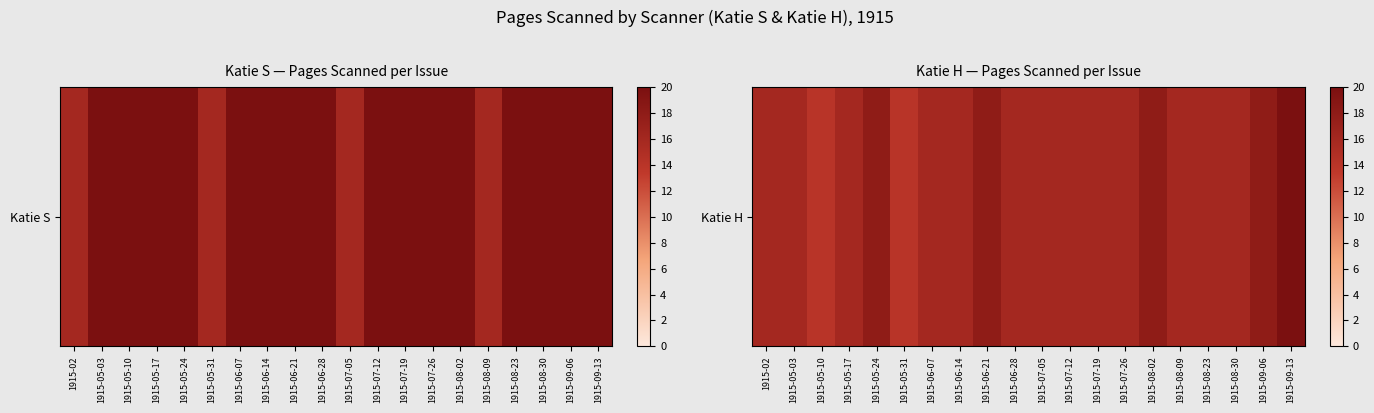

Reading left to right, transcribe all the data shown in this chart.

1915-02=16	1915-05-03=16	1915-05-10=14	1915-05-17=16	1915-05-24=18	1915-05-31=14	1915-06-07=16	1915-06-14=16	1915-06-21=18	1915-06-28=16	1915-07-05=16	1915-07-12=16	1915-07-19=16	1915-07-26=16	1915-08-02=18	1915-08-09=16	1915-08-23=16	1915-08-30=16	1915-09-06=18	1915-09-13=20